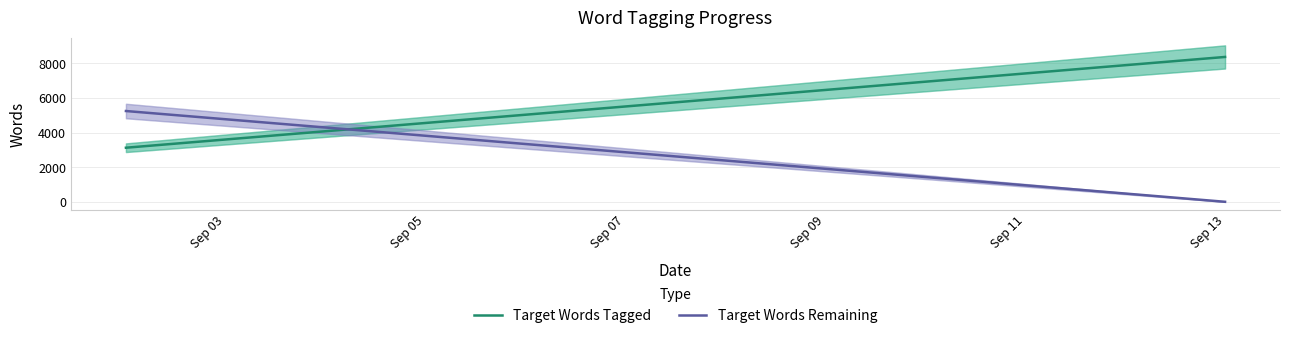

The value of Target Words Remaining at Sep 09 is 1906.5. True or false?

True